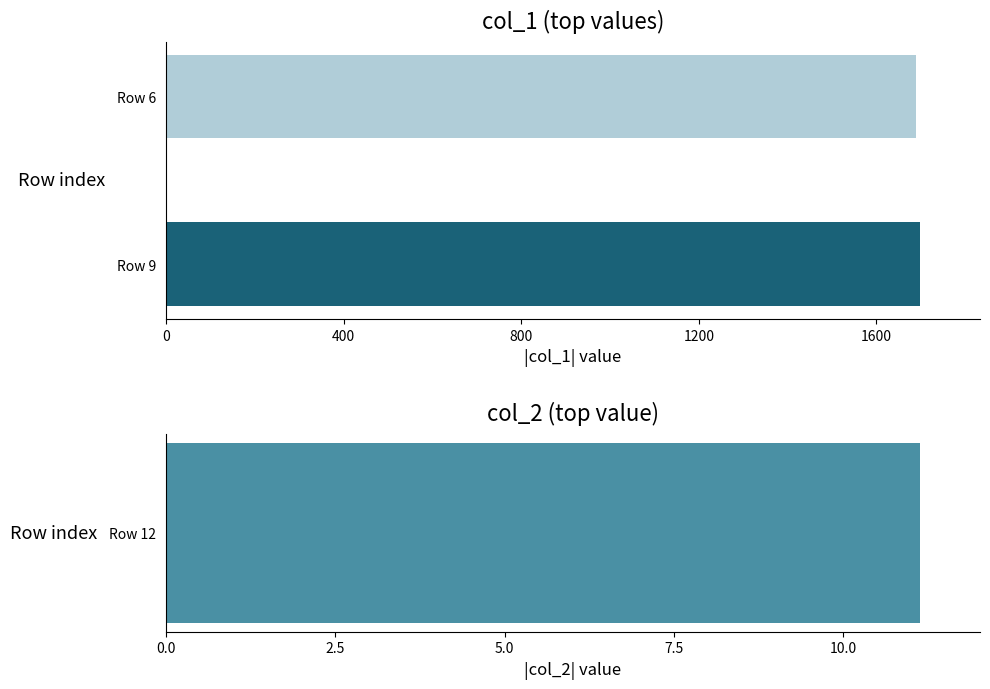

Does the chart contain stacked bars?

No